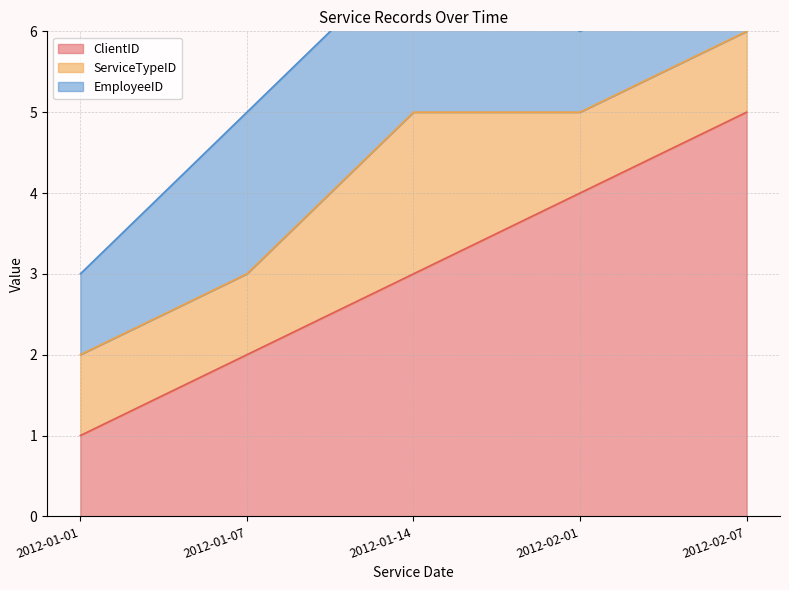

Reading left to right, extract all data points from this chart.

ClientID: 2012-01-01=1	2012-01-07=2	2012-01-14=3	2012-02-01=4	2012-02-07=5
ServiceTypeID: 2012-01-01=1	2012-01-07=1	2012-01-14=2	2012-02-01=1	2012-02-07=1
EmployeeID: 2012-01-01=1	2012-01-07=2	2012-01-14=2	2012-02-01=1	2012-02-07=1